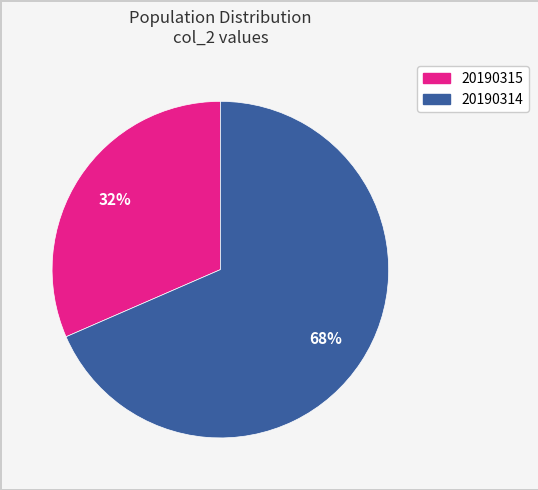

Is it true that 20190314 is 59% of the pie?

False